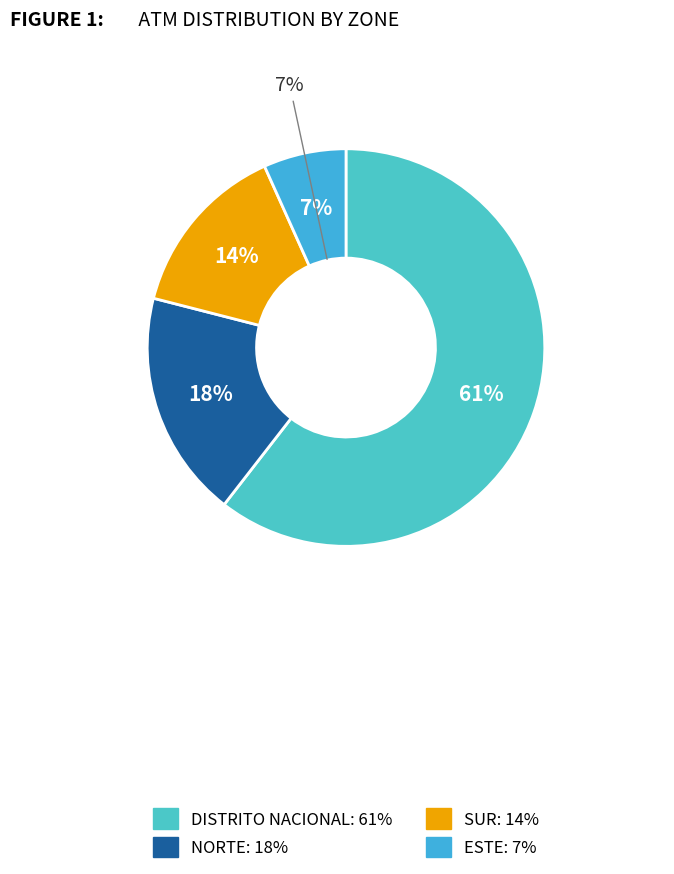

To the nearest percent, what is the combined percentage of ESTE and SUR?

21%